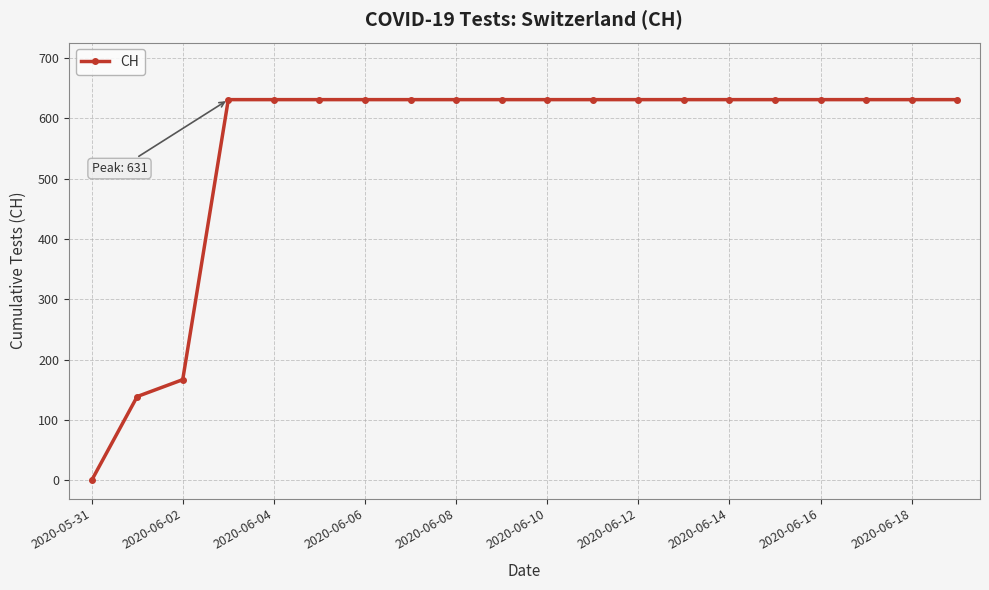

How many categories are shown in the chart?

20